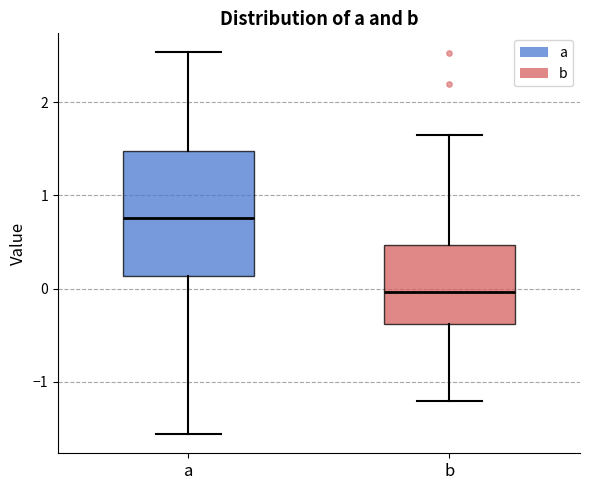

Which box's median line is the highest?

a